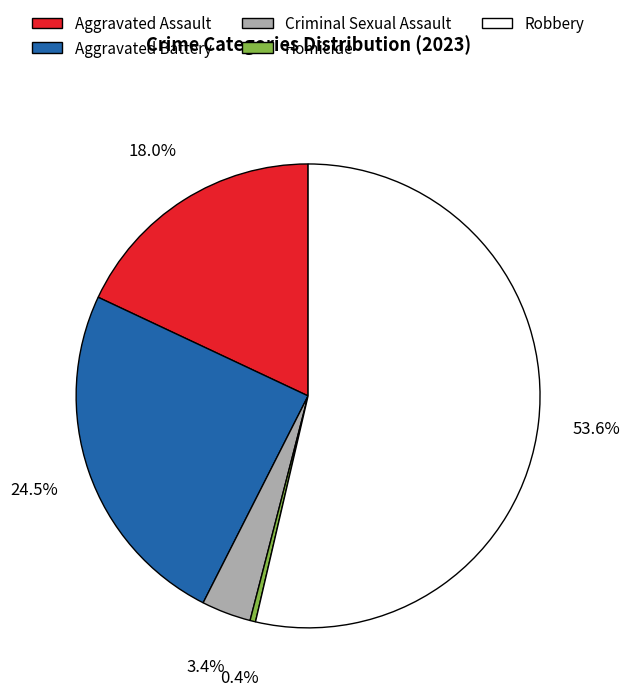

Combined, what portion of the pie is Robbery and Aggravated Battery?

78.2%